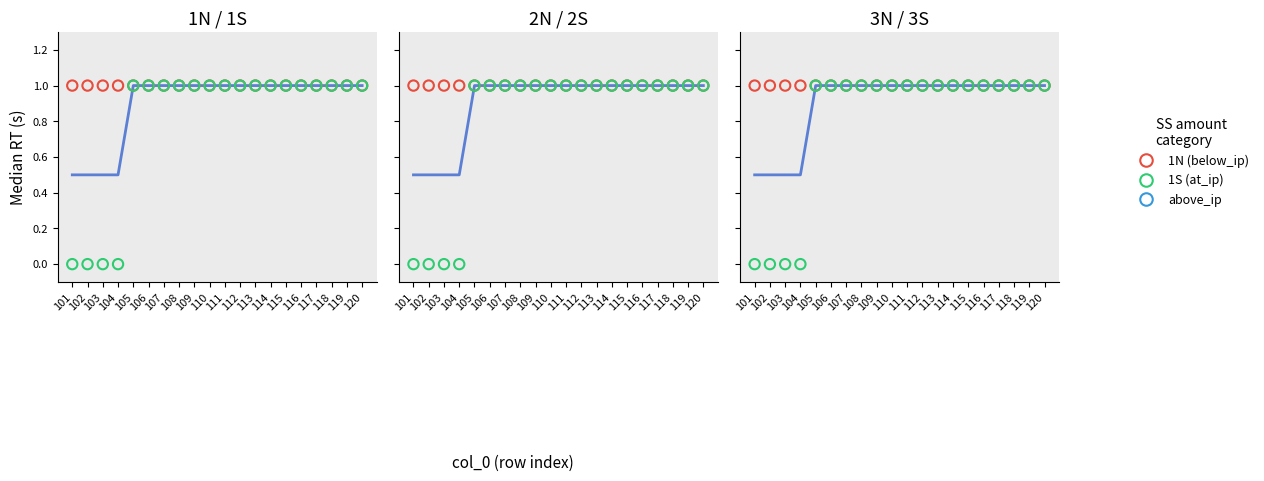

Which series contains the highest Y value?

1N